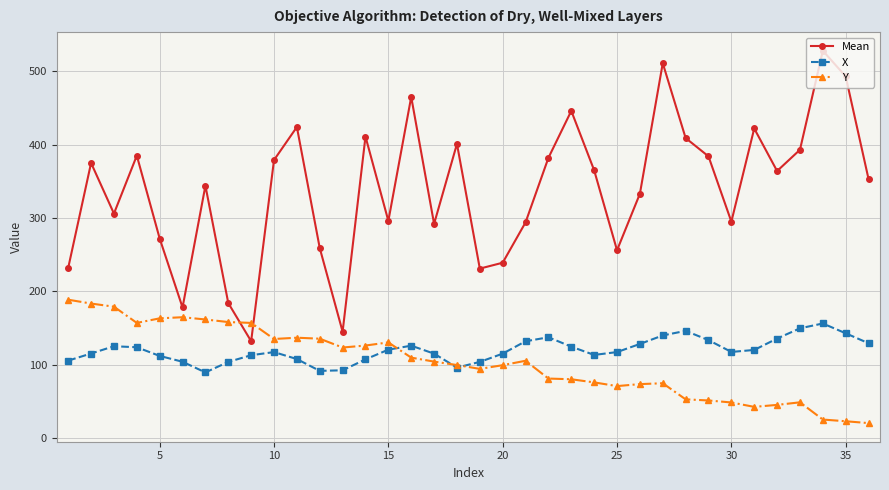

In Mean, how many points are lower than both neighbors (excluding endpoints)?

10